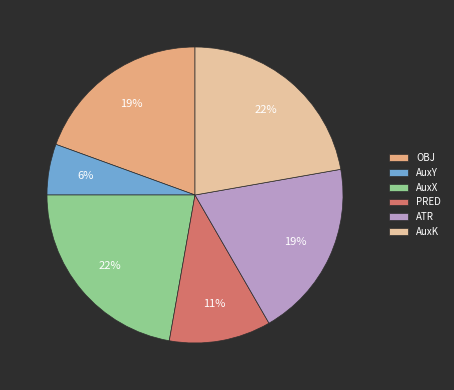

To the nearest percent, what is the difference between the ATR and OBJ slice percentages?

0%